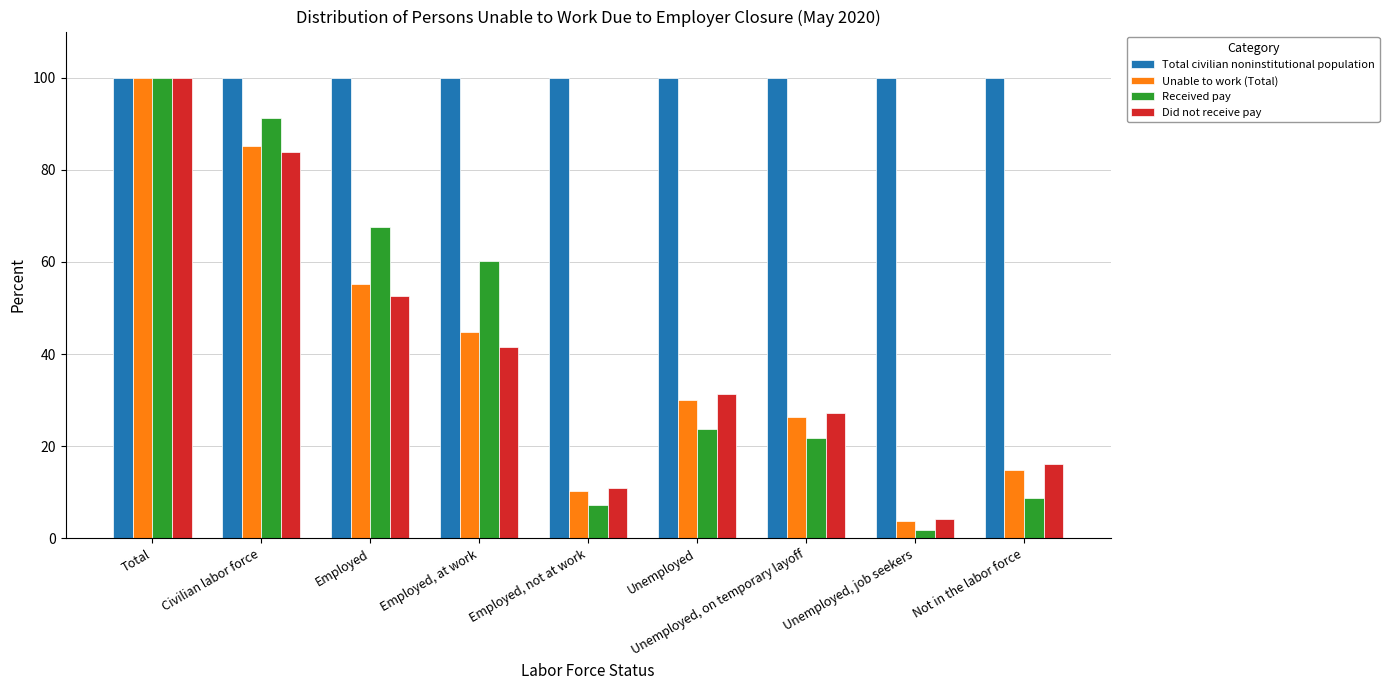

Are the bars grouped side by side (vs. stacked)?

Yes